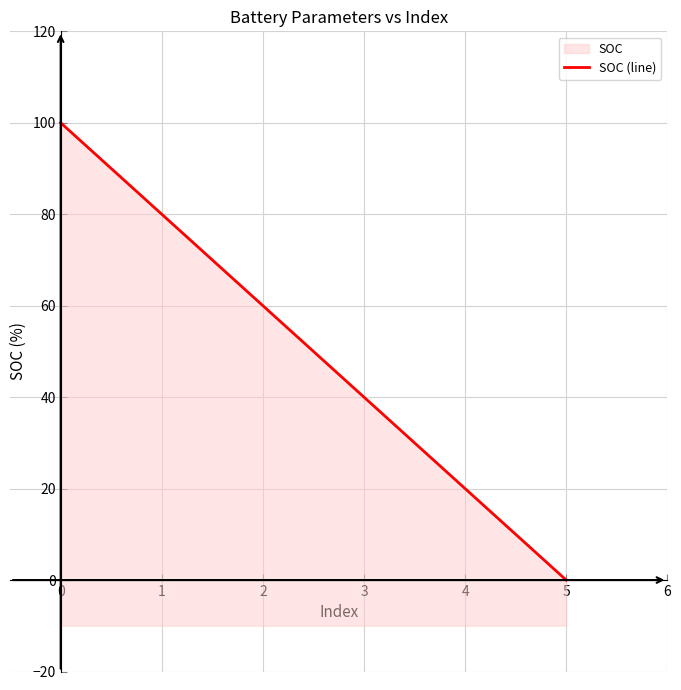

Reading right to left, transcribe all the data shown in this chart.

0	20	40	60	80	100